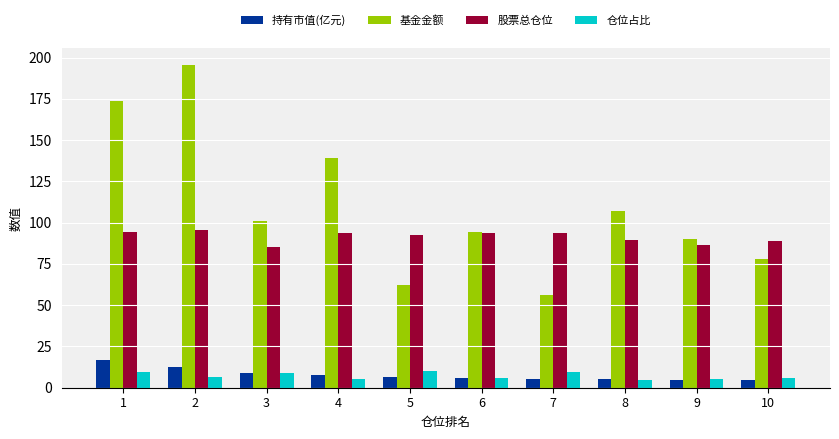

At which category is the sum across all series the highest?

2